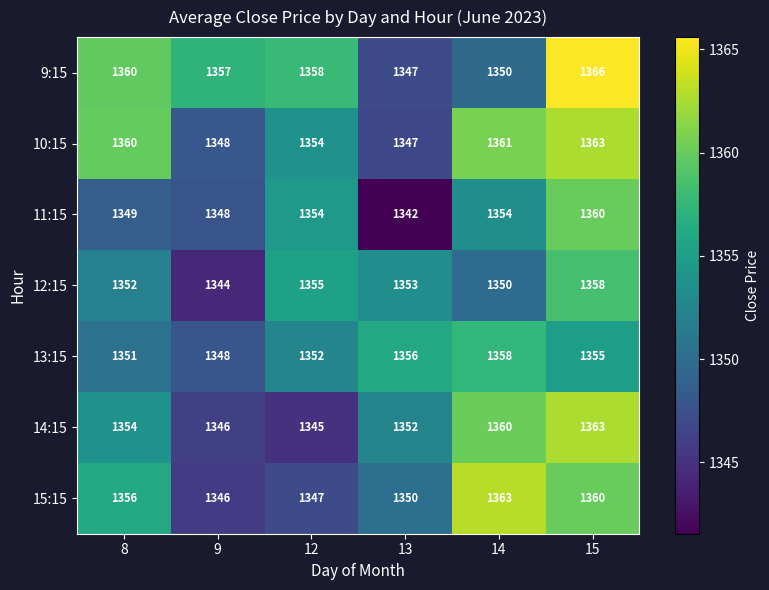

The value of 15:15 at 9 is 595. True or false?

False